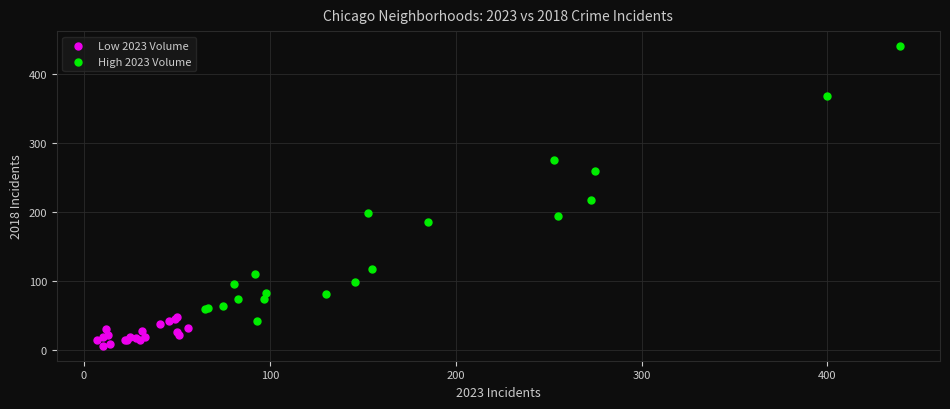

What are all the series names shown in the legend?

Low 2023 Volume, High 2023 Volume